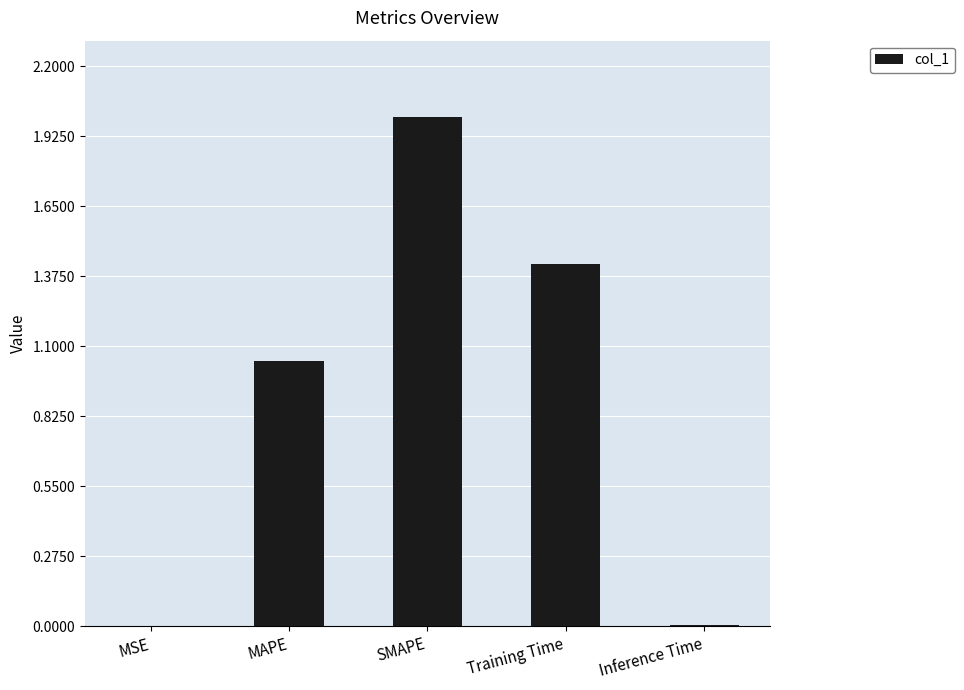

The chart shows a value of 0.0 at Inference Time. True or false?

True